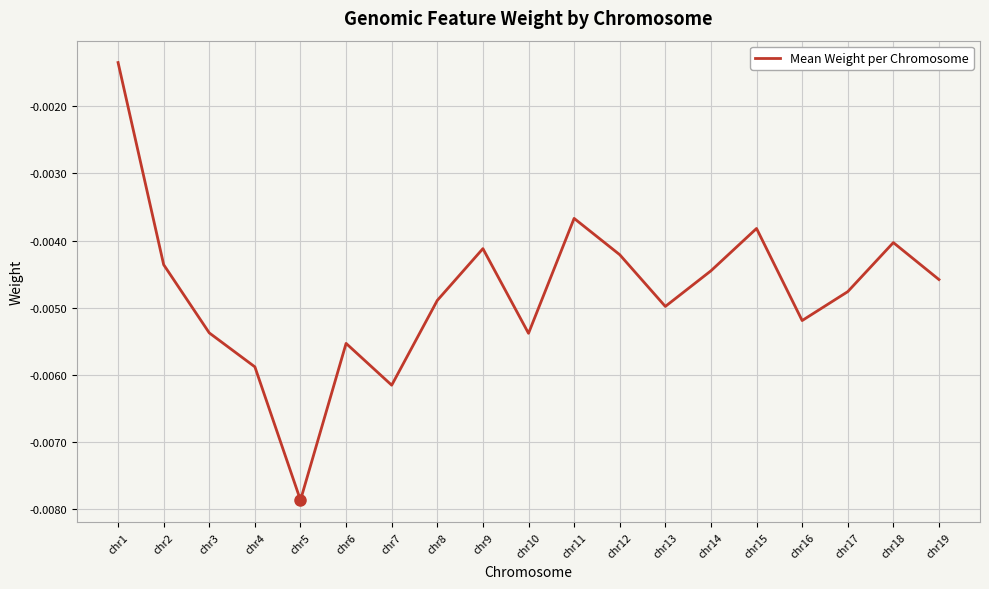

How many interior local valleys (lower than both neighbors) does the data have?

5